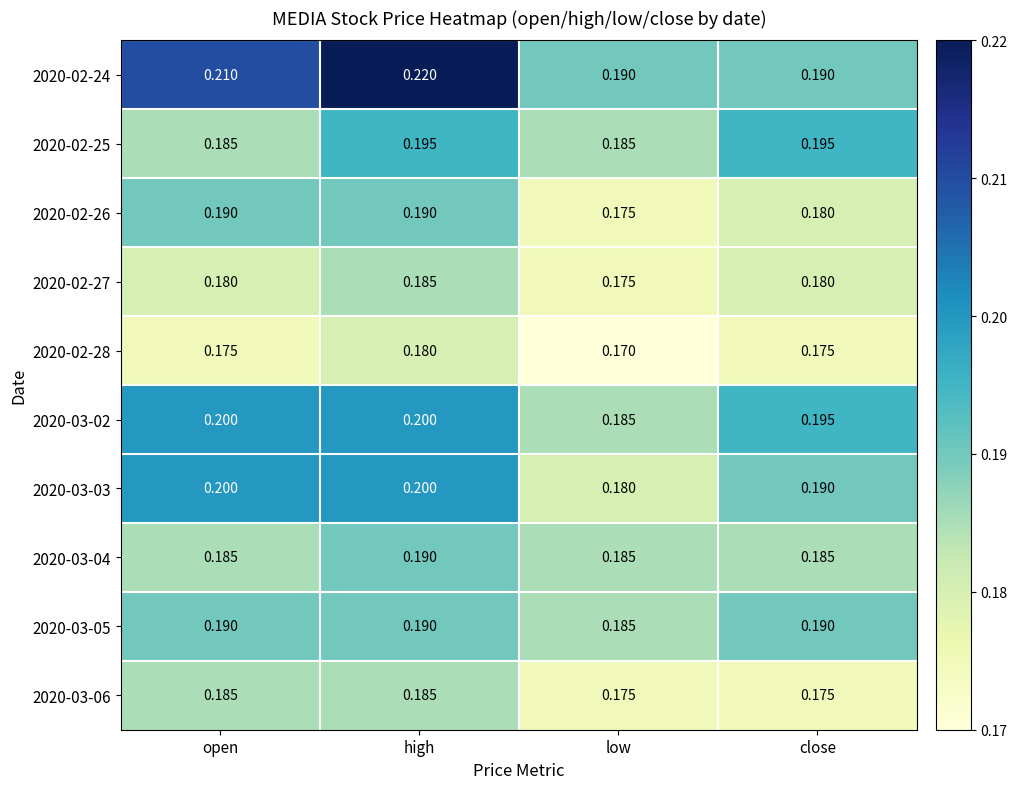

At which label is 2020-02-26 closest to 0?

low